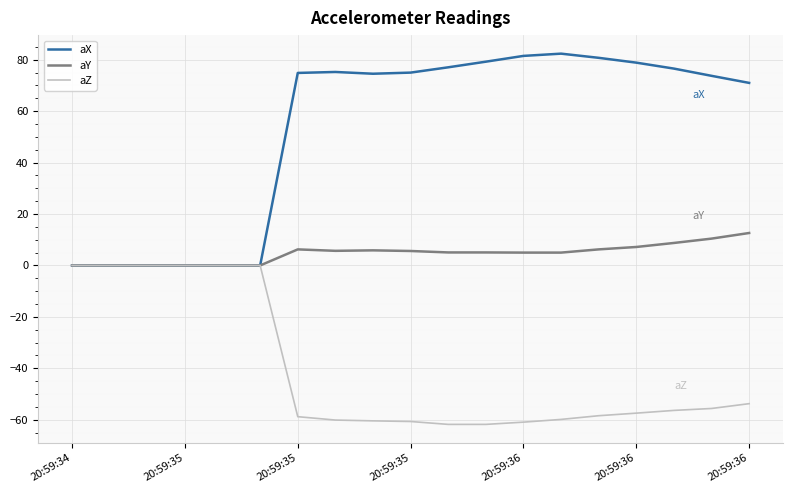

Rank the series by their average value, from highest to lowest.

aX, aY, aZ